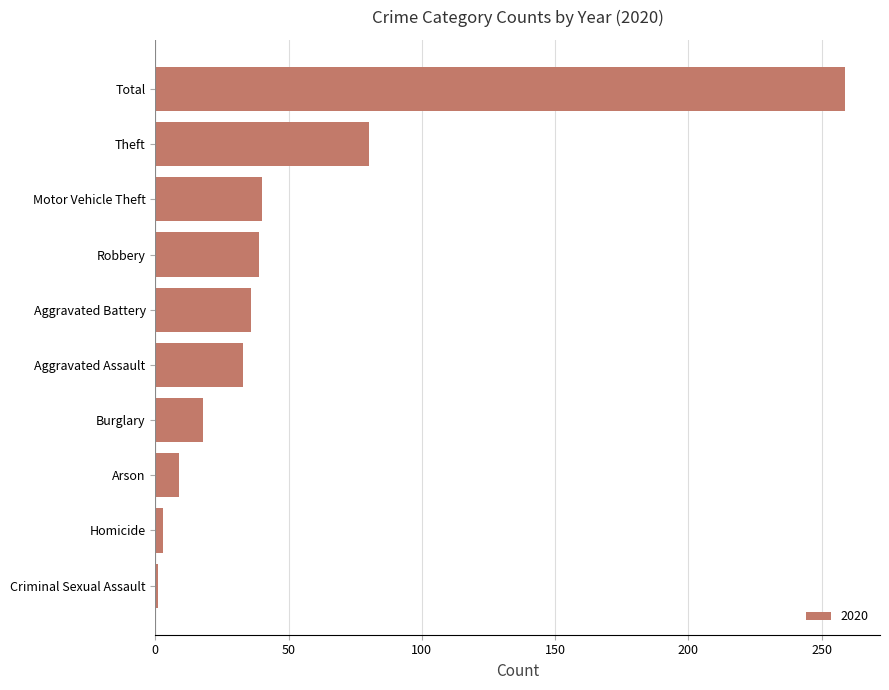

What is the label of the 2nd bar from the bottom?

Homicide